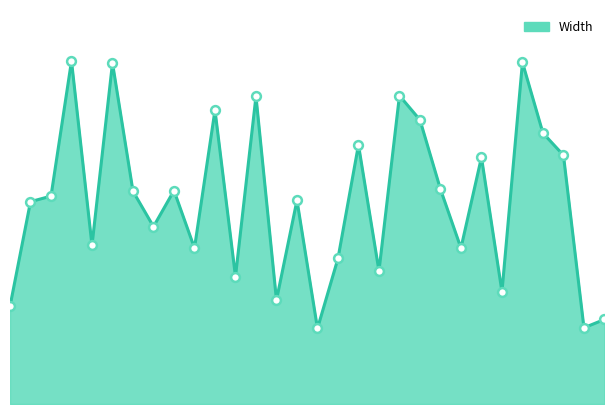

Is the value of Width_markers at 12 greater than the value of Width_line at 15?

No